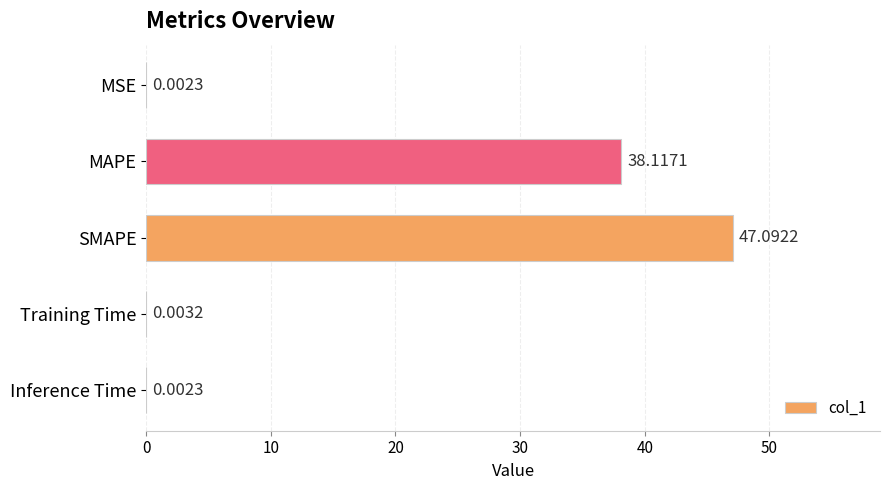

At which category does the chart reach its peak across all series?

SMAPE